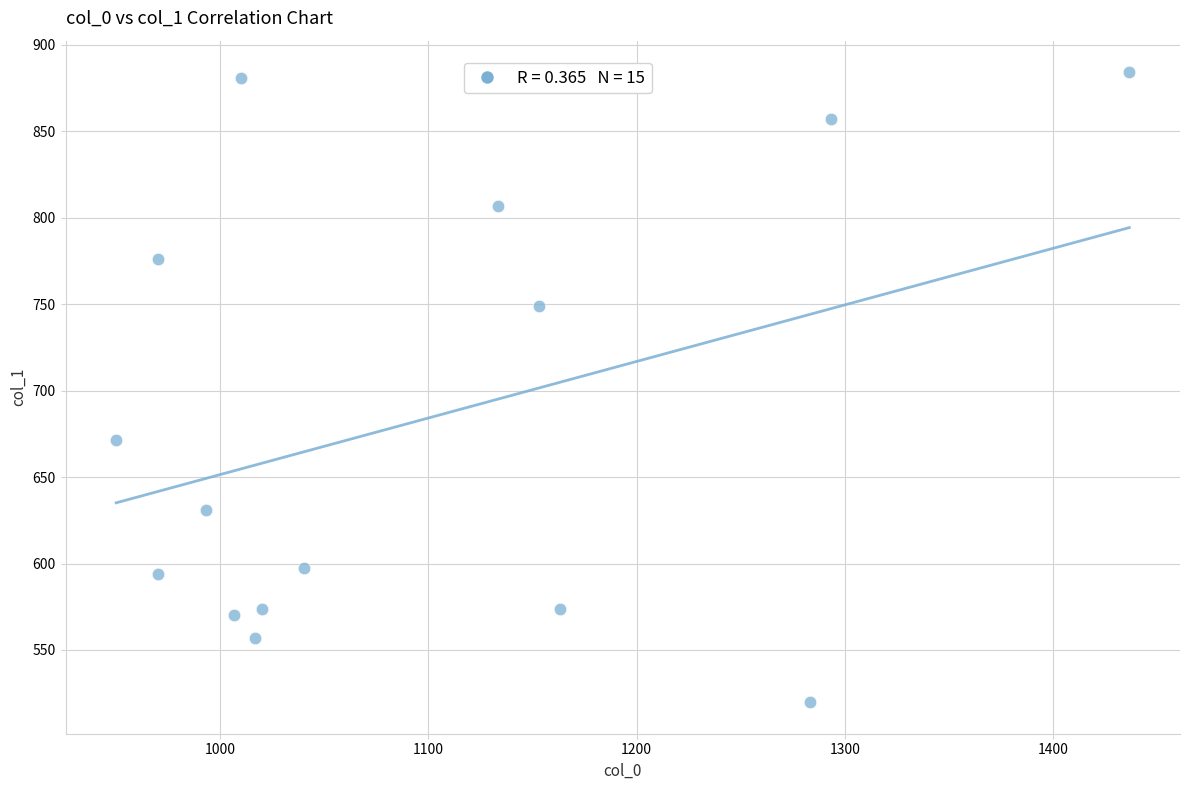

What is the range of X values (max minus min)?

486.7